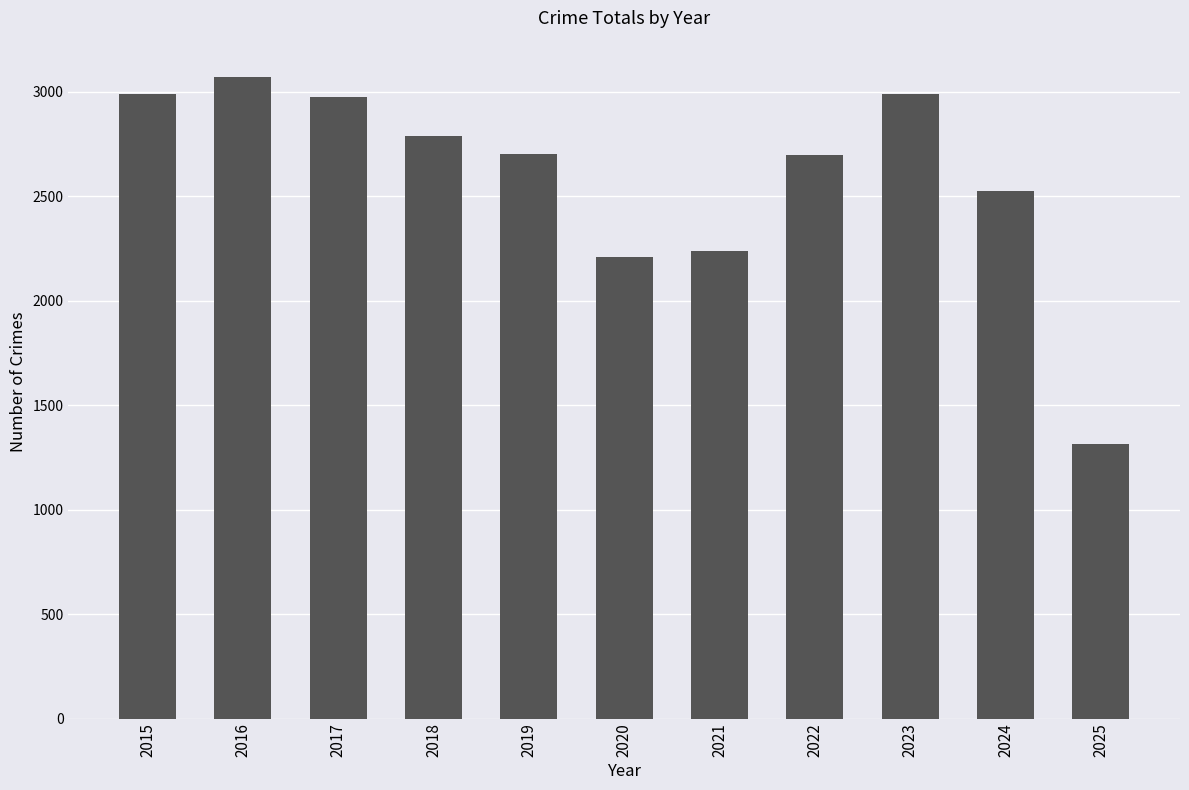

The chart shows a value of 2524 at 2024. True or false?

True